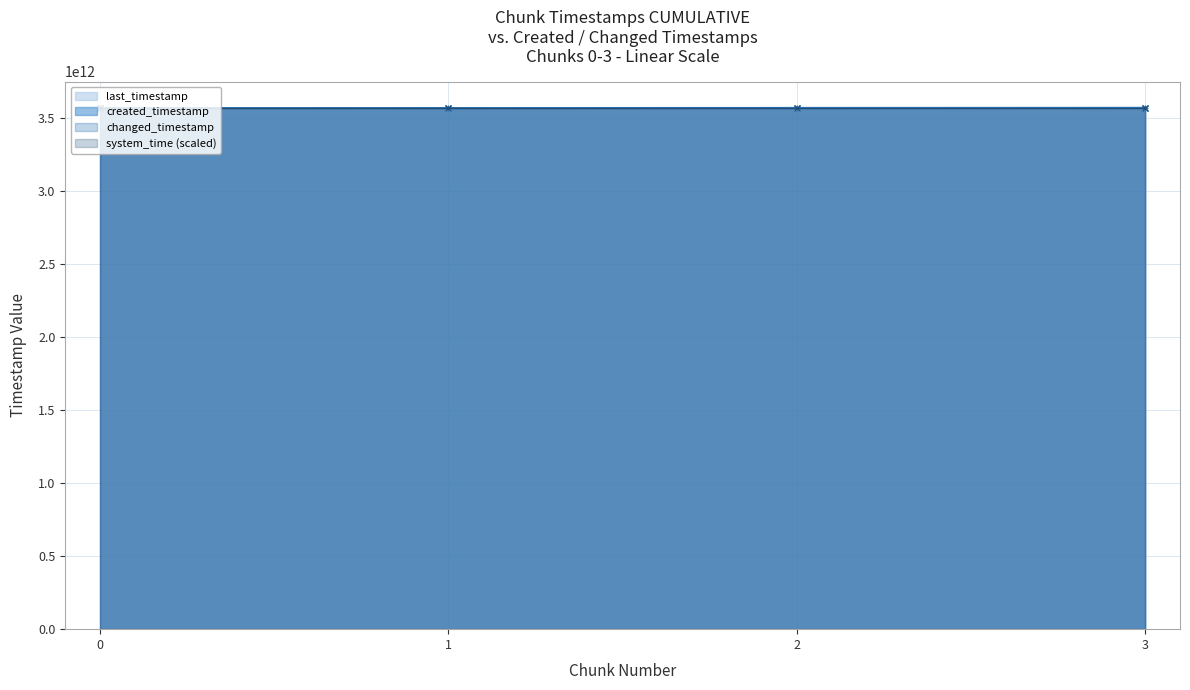

The created_timestamp series shows 1954975559356.8 at 1. True or false?

False